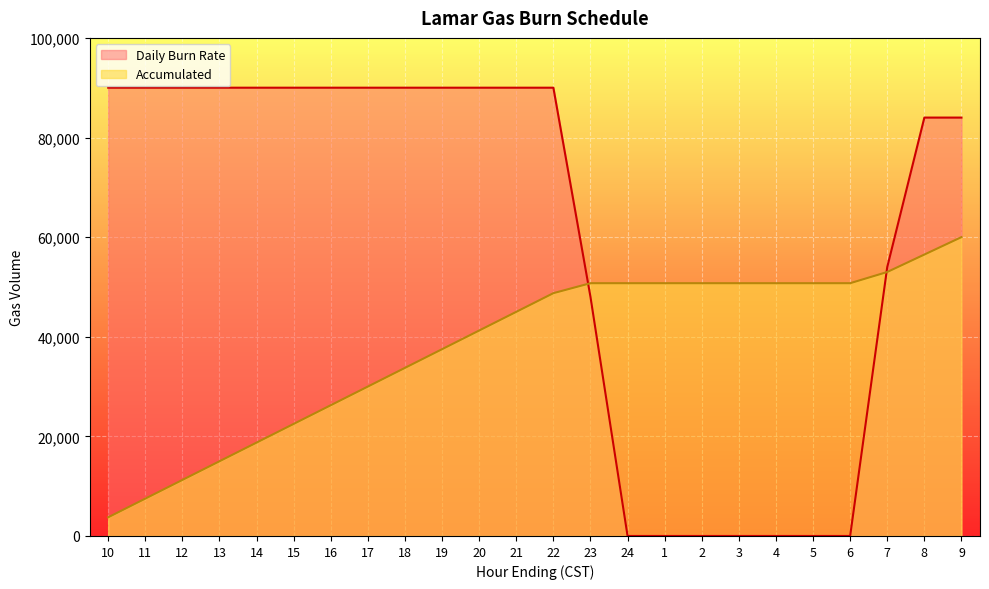

How many intersections are there between Accumulated and Daily Burn Rate?

2